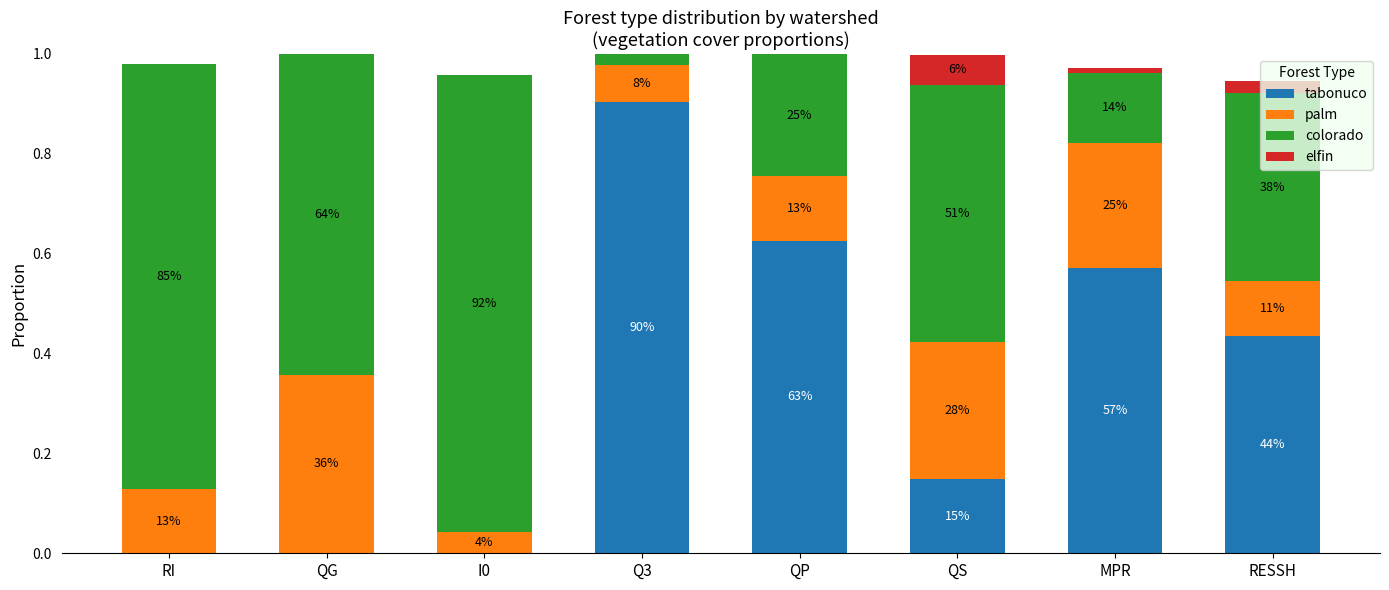

Does the chart contain stacked bars?

Yes